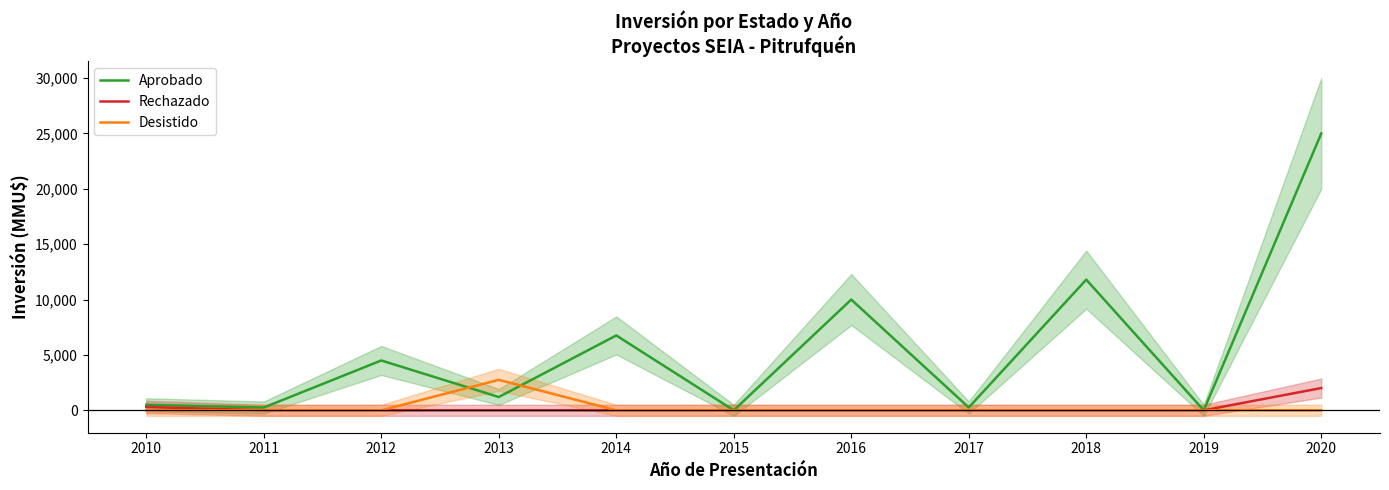

What is the difference between the highest and lowest values at 2011?

250